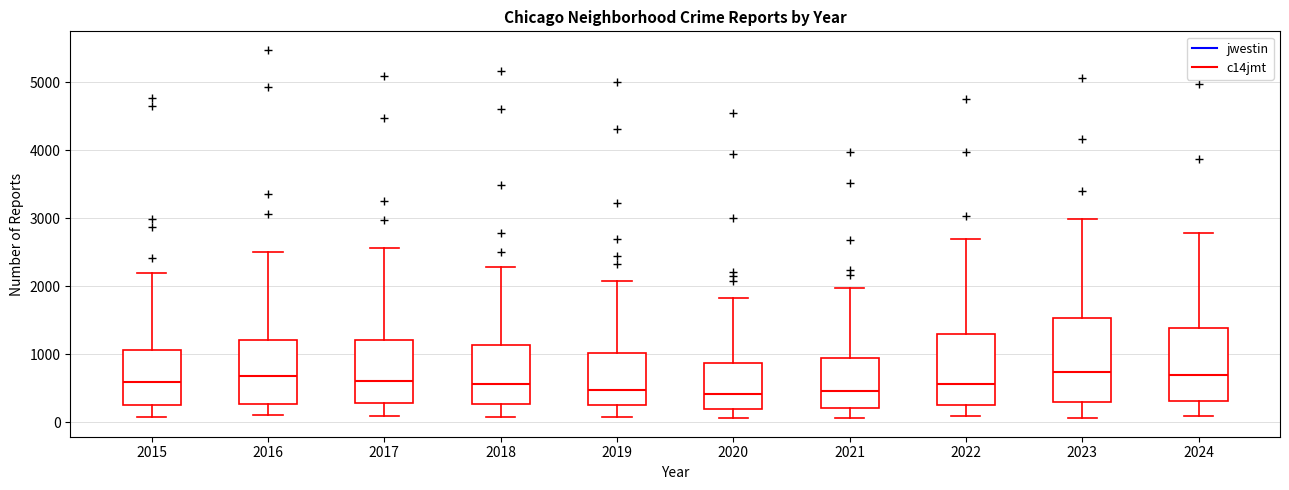

Reading left to right, read every box against the y-axis: the position of its median line, the range the box covers, and the ends of its whiskers. The values are not printed on the chart, so give them approximately, as read against the axis.

2015: median 600, box 300 to 1100, whiskers 100 to 2200
2016: median 700, box 300 to 1200, whiskers 100 to 2500
2017: median 600, box 300 to 1200, whiskers 100 to 2600
2018: median 600, box 300 to 1100, whiskers 100 to 2300
2019: median 500, box 300 to 1000, whiskers 100 to 2100
2020: median 400, box 200 to 900, whiskers 100 to 1800
2021: median 500, box 200 to 900, whiskers 100 to 2000
2022: median 600, box 300 to 1300, whiskers 100 to 2700
2023: median 700, box 300 to 1500, whiskers 100 to 3000
2024: median 700, box 300 to 1400, whiskers 100 to 2800